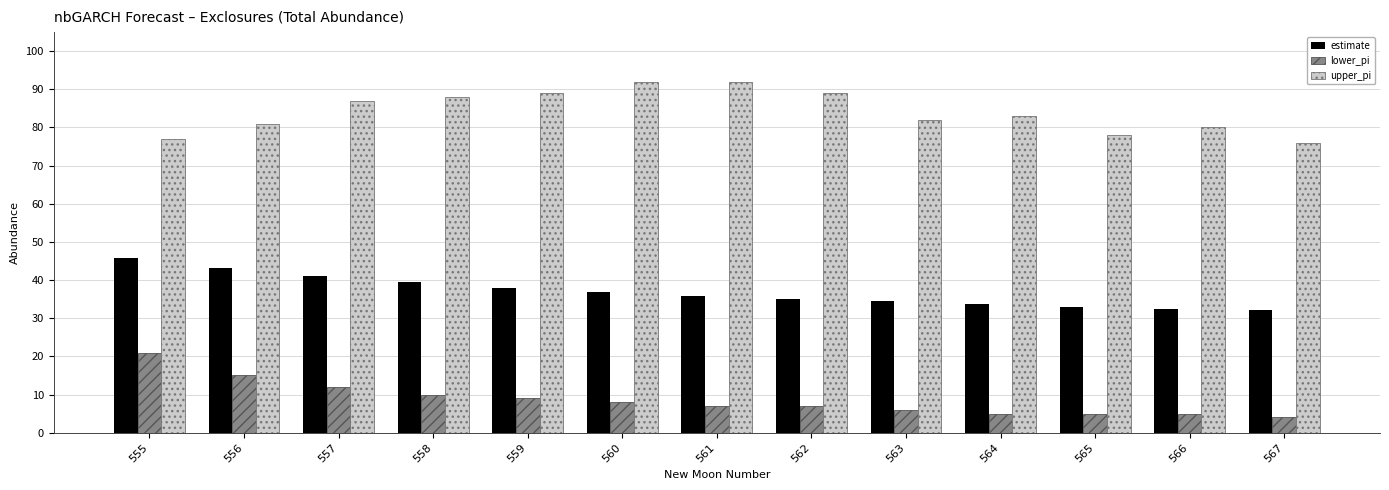

What is the difference between the maximum and minimum values in the upper_pi series?

16.0